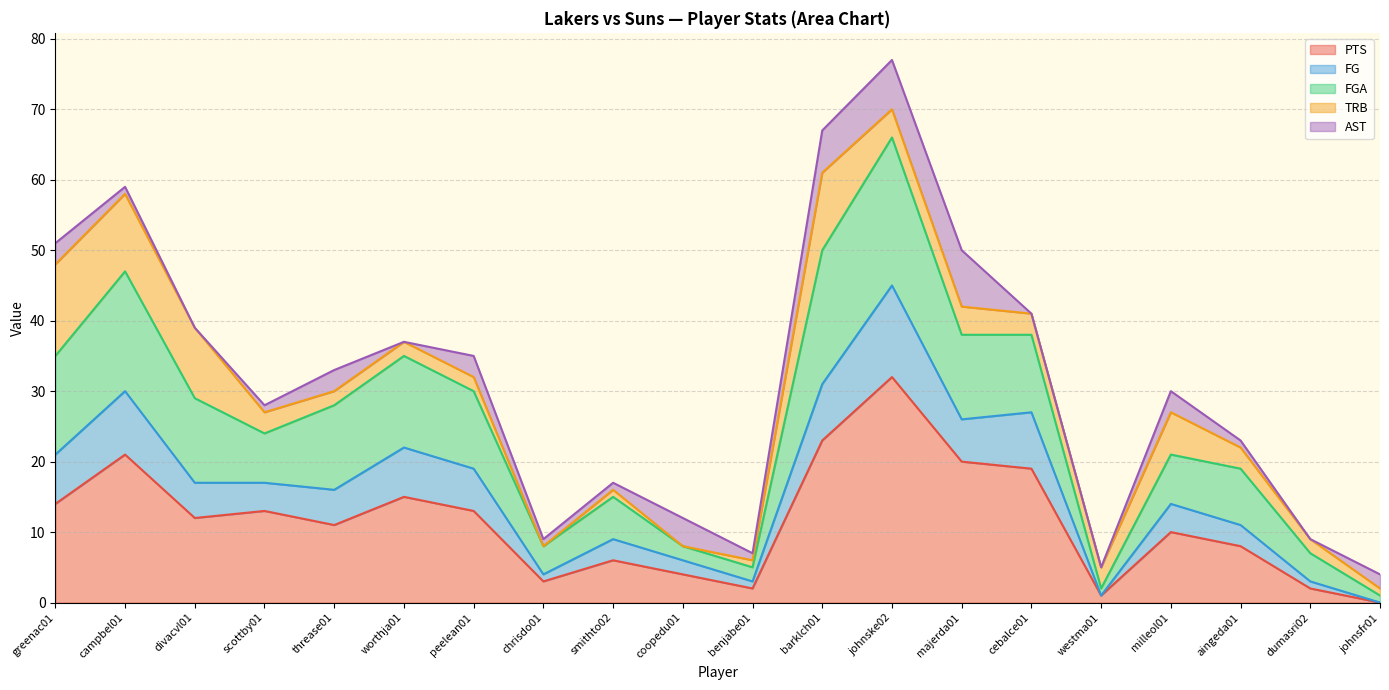

True or false: FGA has a value of 18 at scottby01.

False